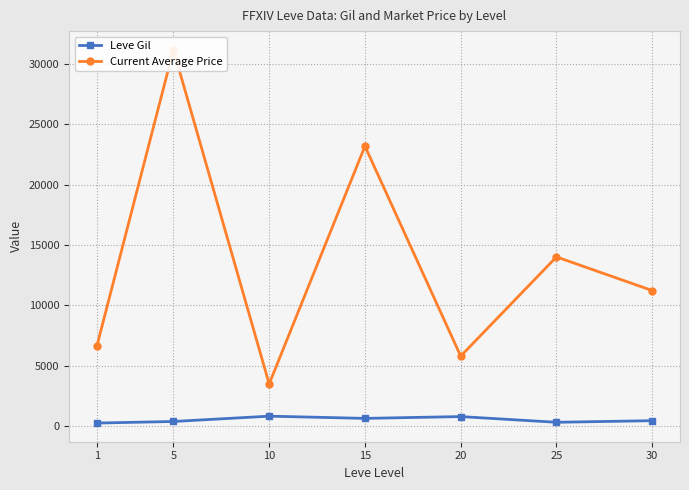

What is the value of the Leve Gil point at the 3rd from the left?

803.3